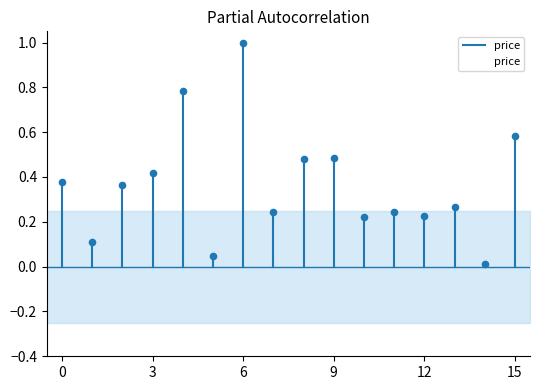

What is the change in value from 9 to 13?

-0.2